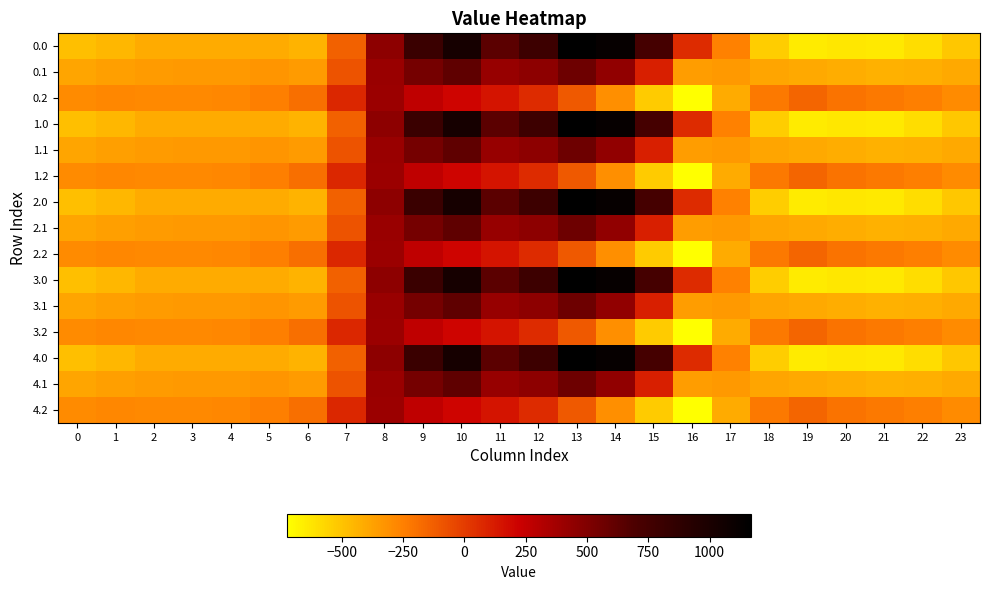

Count the number of categories in the chart.

24